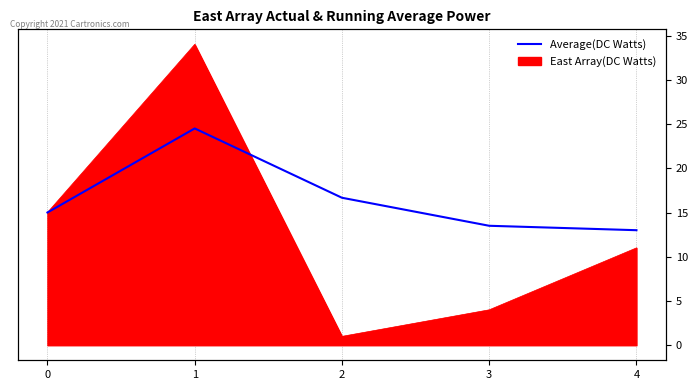

Rank the categories by value from highest to lowest.

1, 2, 0, 3, 4